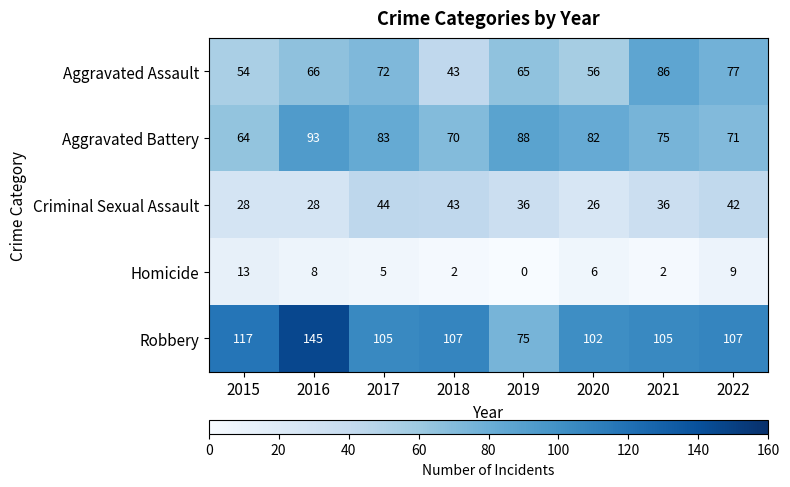

Is it true that Criminal Sexual Assault equals 44 at 2017?

True